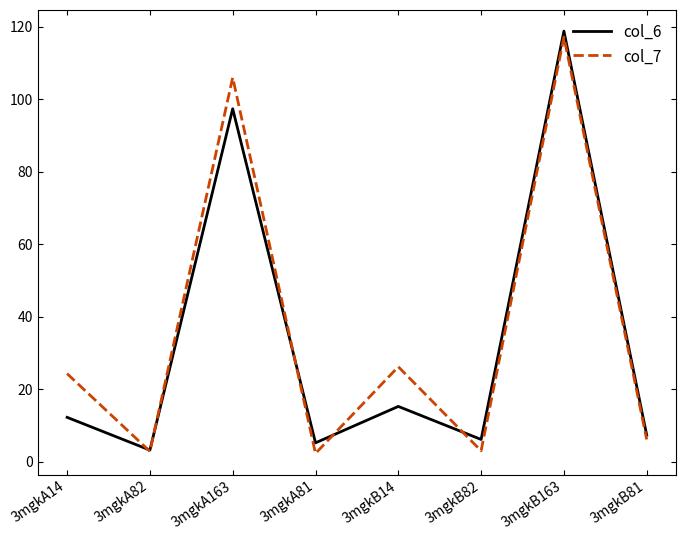

What is the difference between the highest and lowest values at 3mgkB82?

3.1